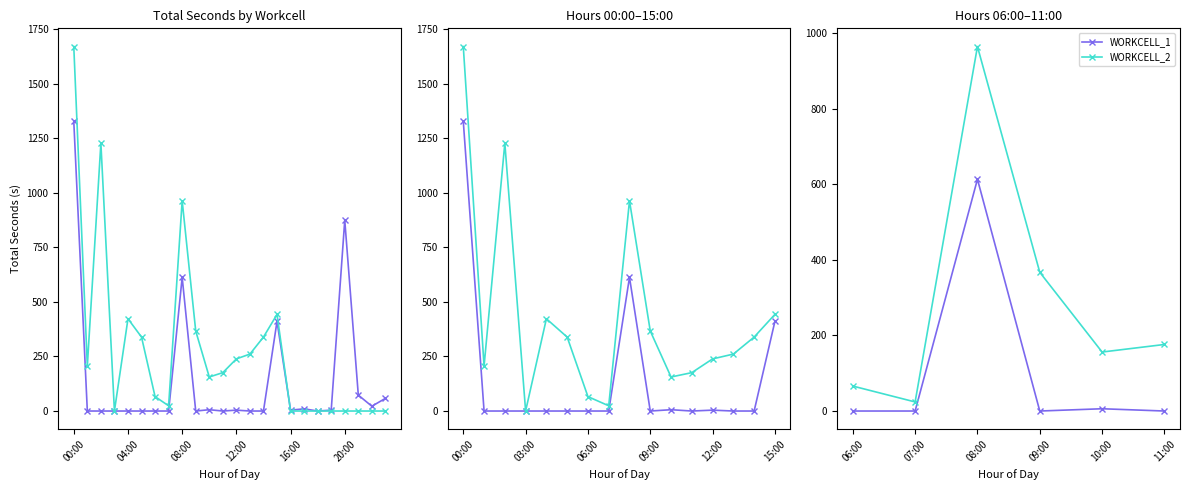

The value of WORKCELL_1 at 07:00 is -408. True or false?

False